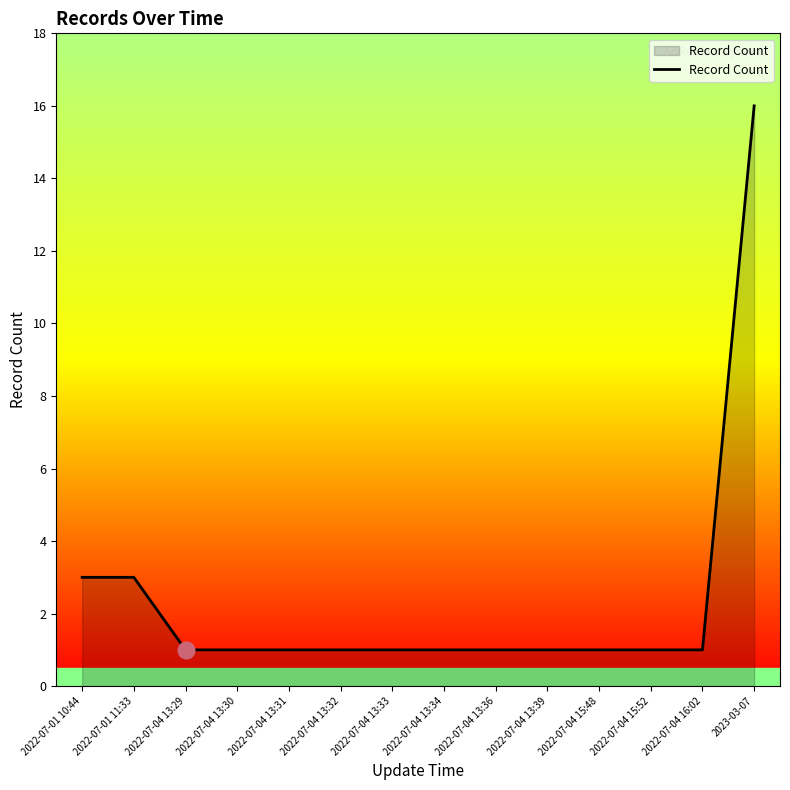

What is the maximum value shown in the chart?

16